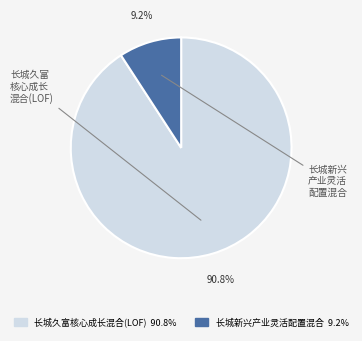

Count the number of slices in the pie.

2